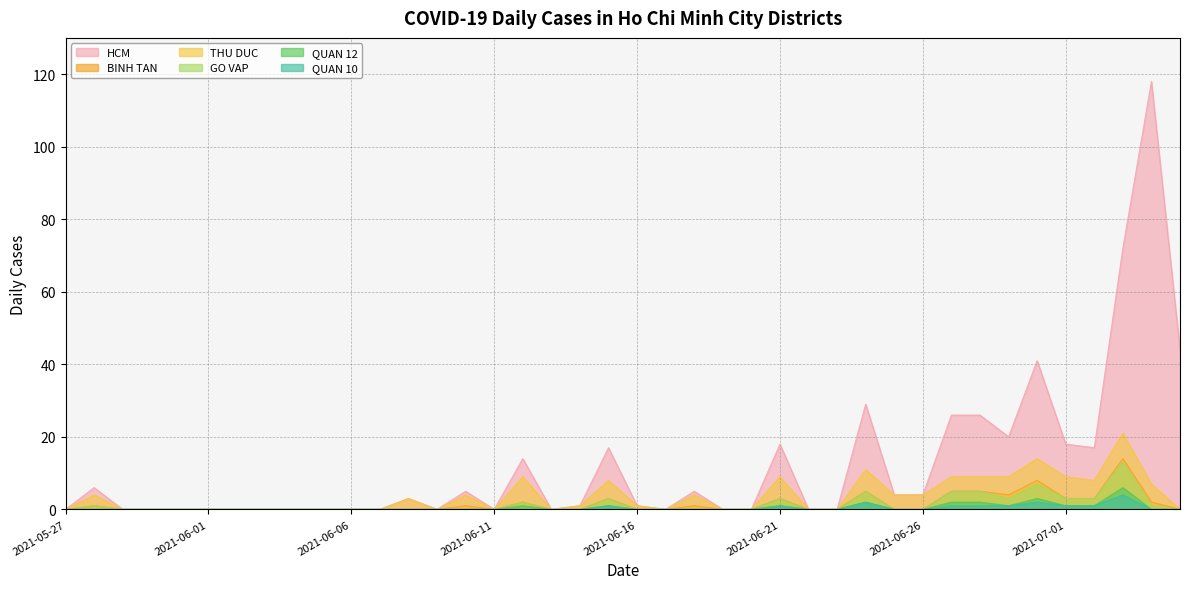

Which series has the widest spread of values?

HCM